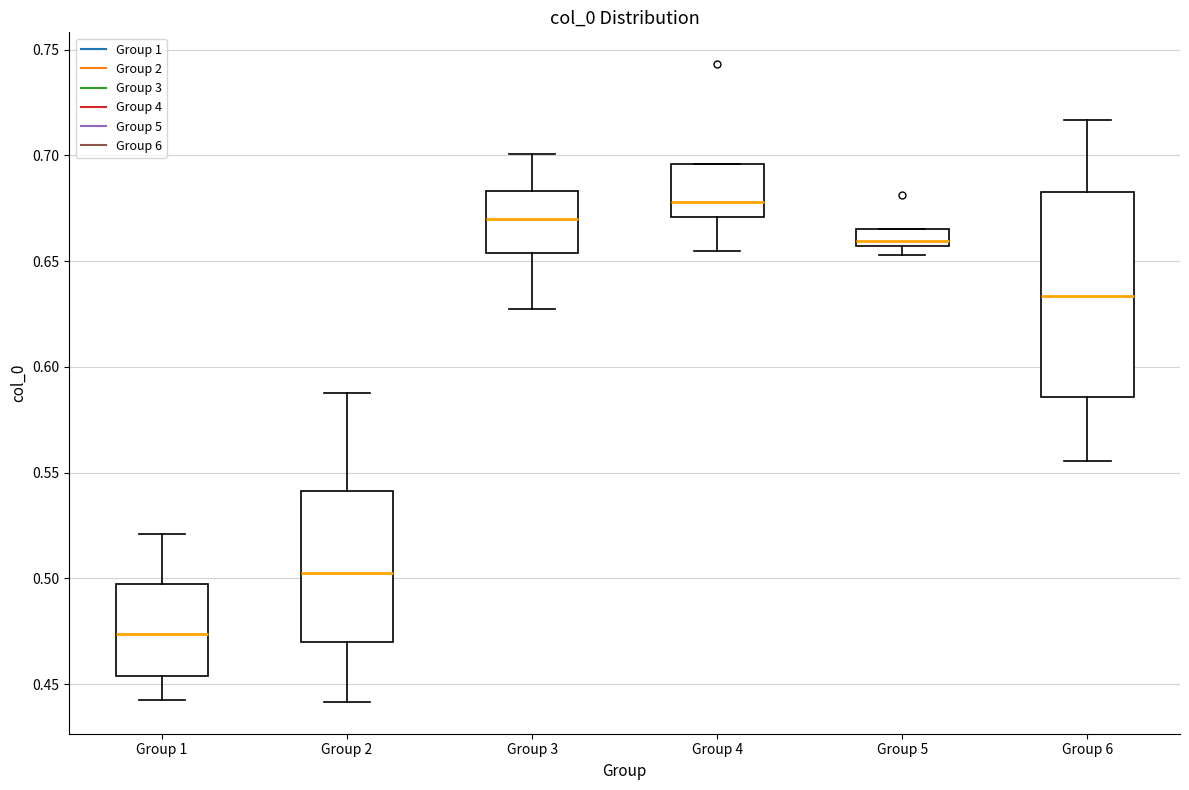

Which box has the highest median line?

Group 4